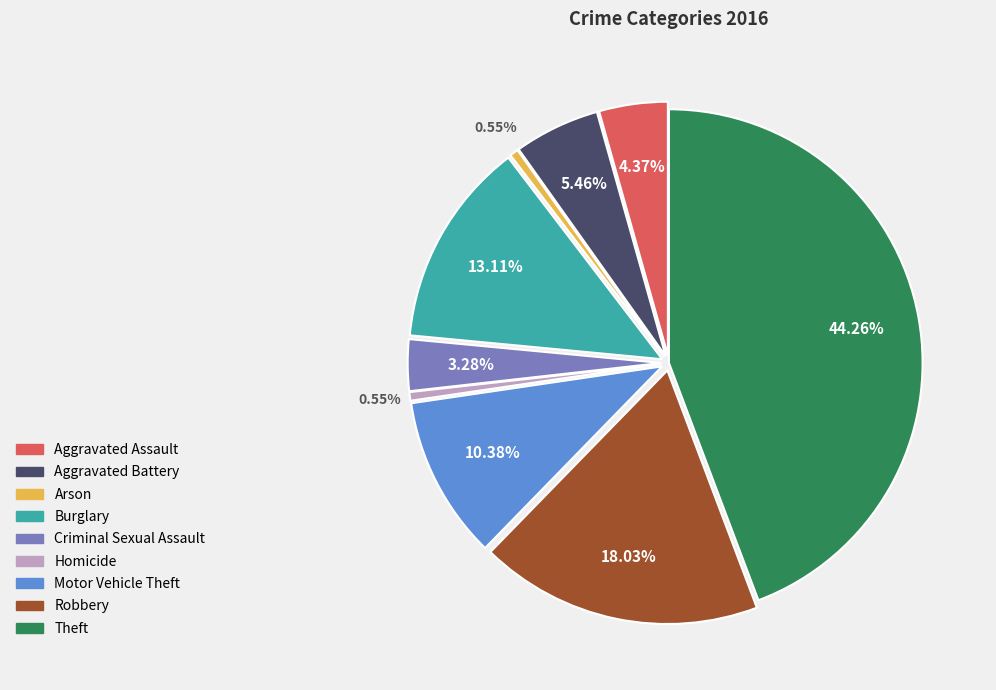

To the nearest percent, what is the average slice percentage?

11%